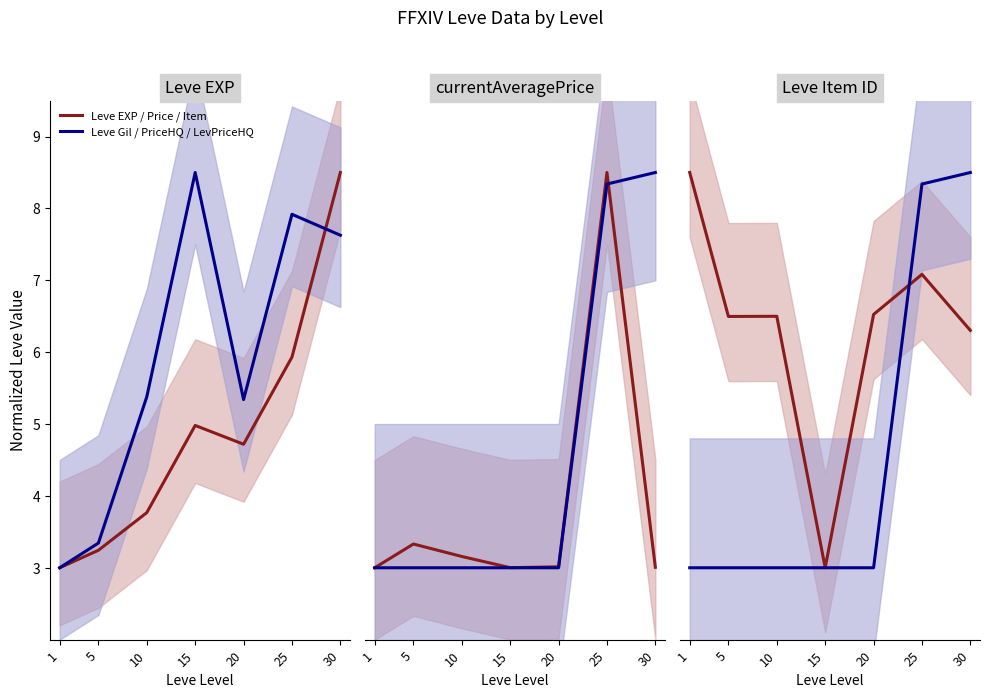

How many values in the Leve EXP / Price / Item series exceed 6?

6